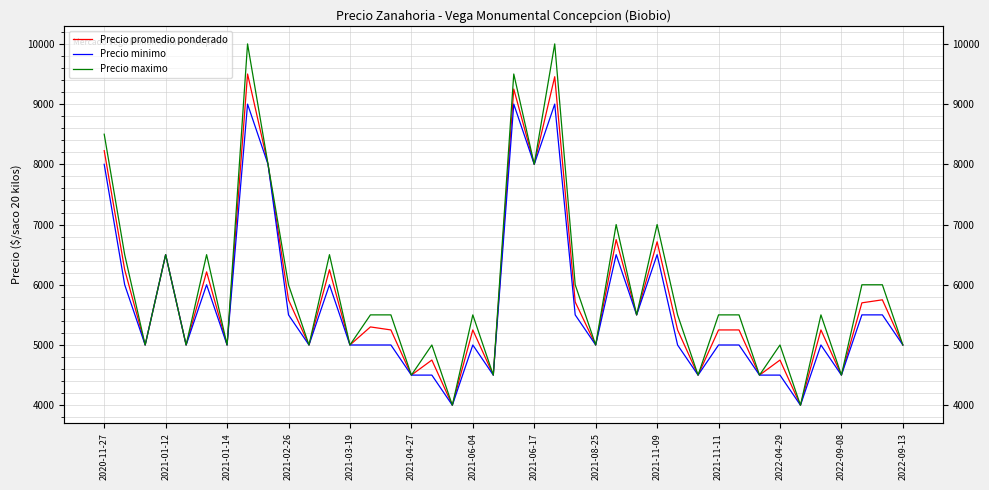

Where is Precio maximo nearest to the value 7000?

25